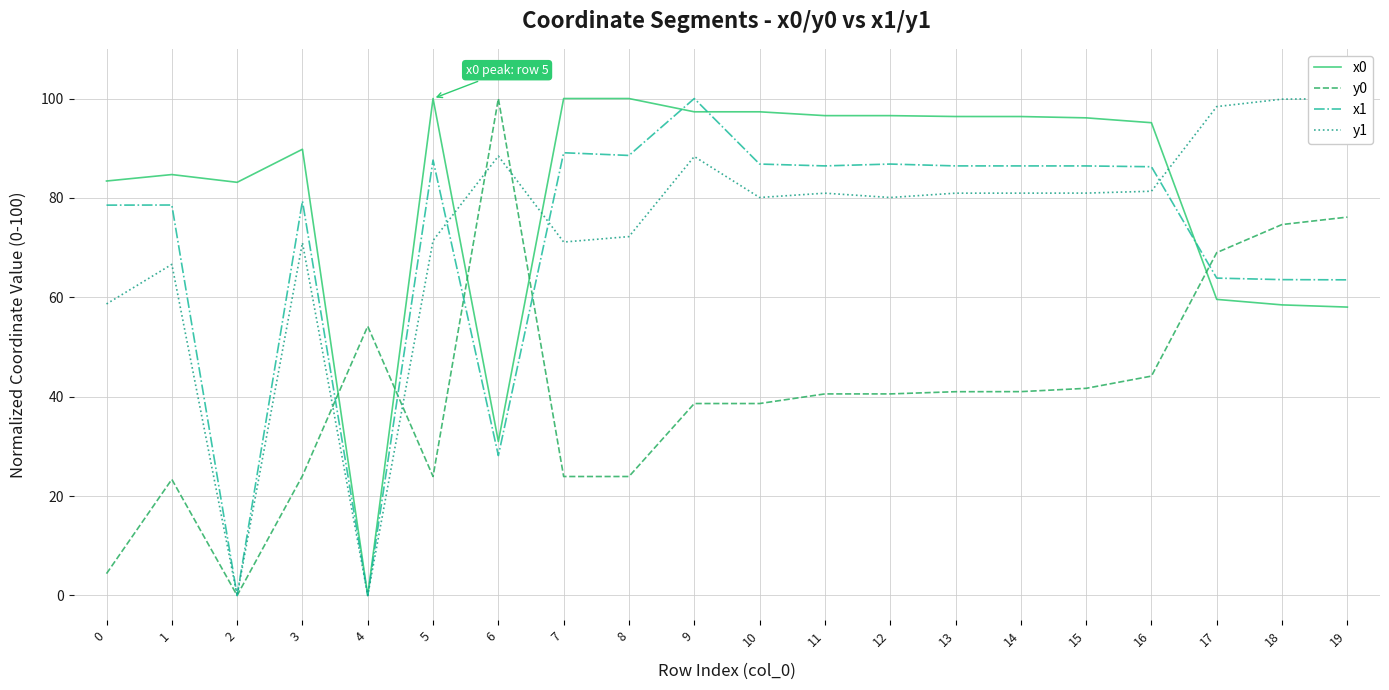

At which category is the sum across all series the highest?

9